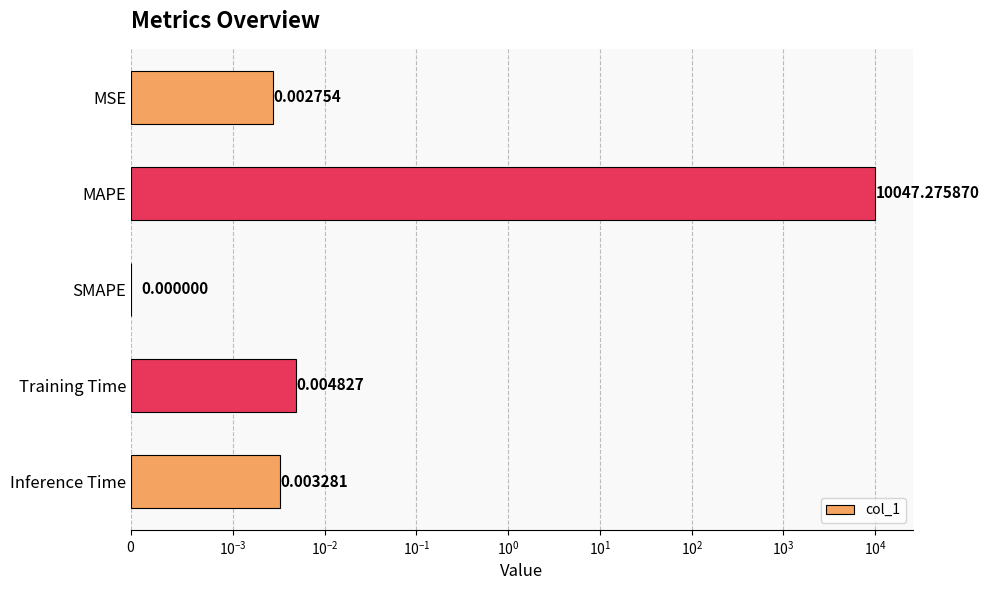

What is the difference between the maximum and minimum values?

10047.3